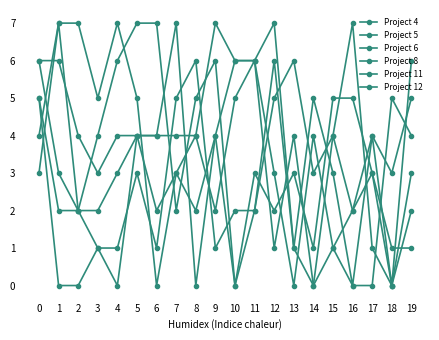

Count the Project 8 values in the range 1 to 4.

15